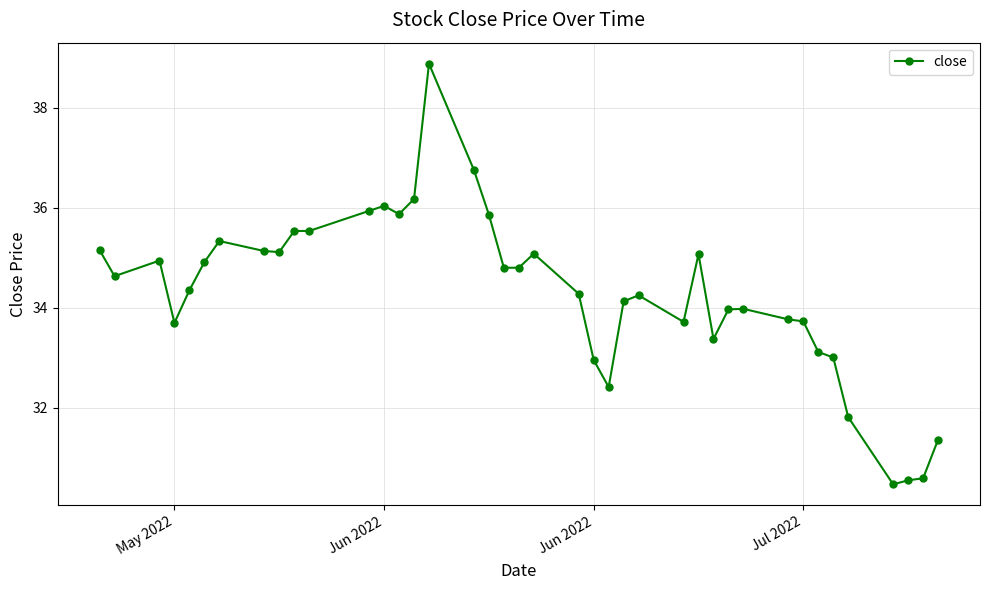

True or false: the data has more than 2 interior local peaks.

True